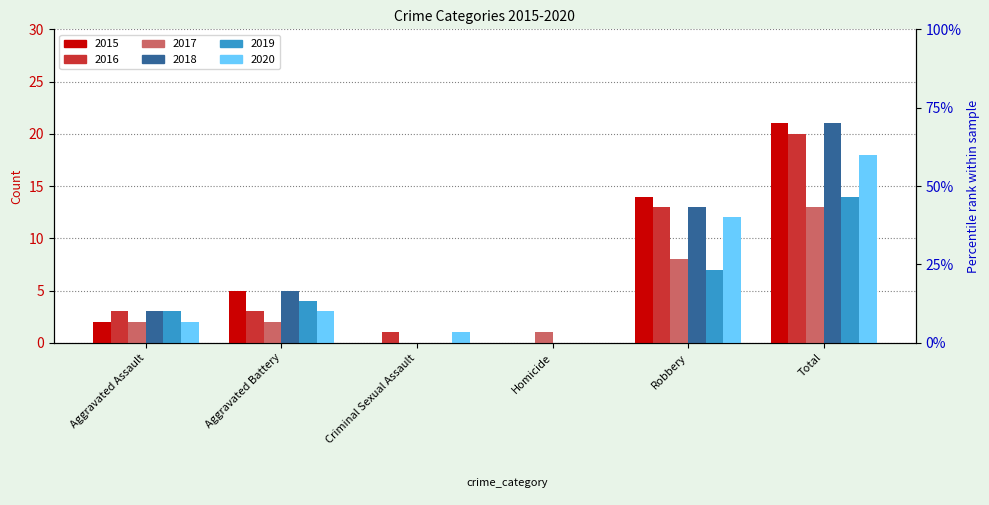

Reading left to right, extract all data points from this chart.

2015: 2	5	0	0	14	21
2016: 3	3	1	0	13	20
2017: 2	2	0	1	8	13
2018: 3	5	0	0	13	21
2019: 3	4	0	0	7	14
2020: 2	3	1	0	12	18